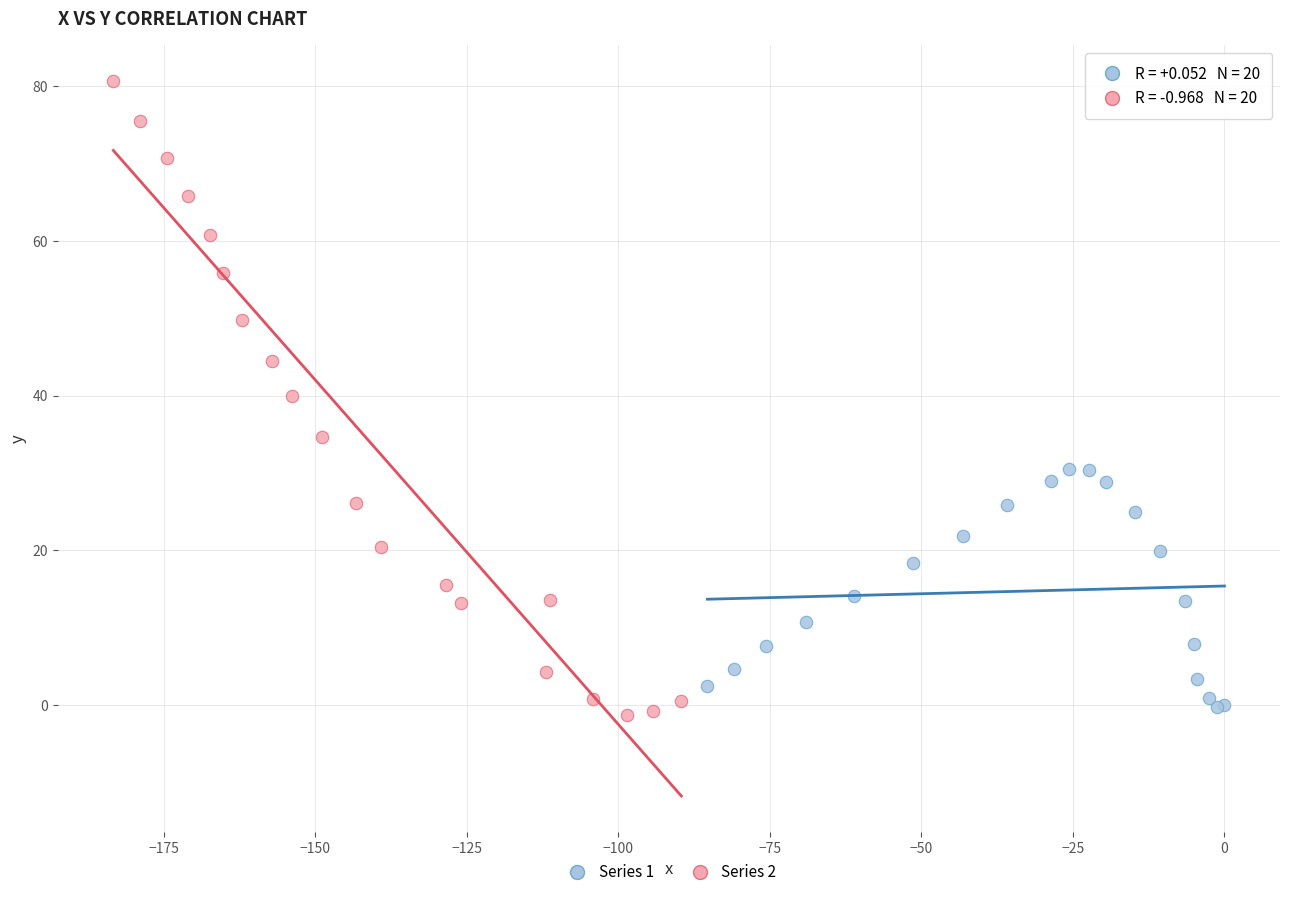

Which series has the widest spread of Y values?

Series 2